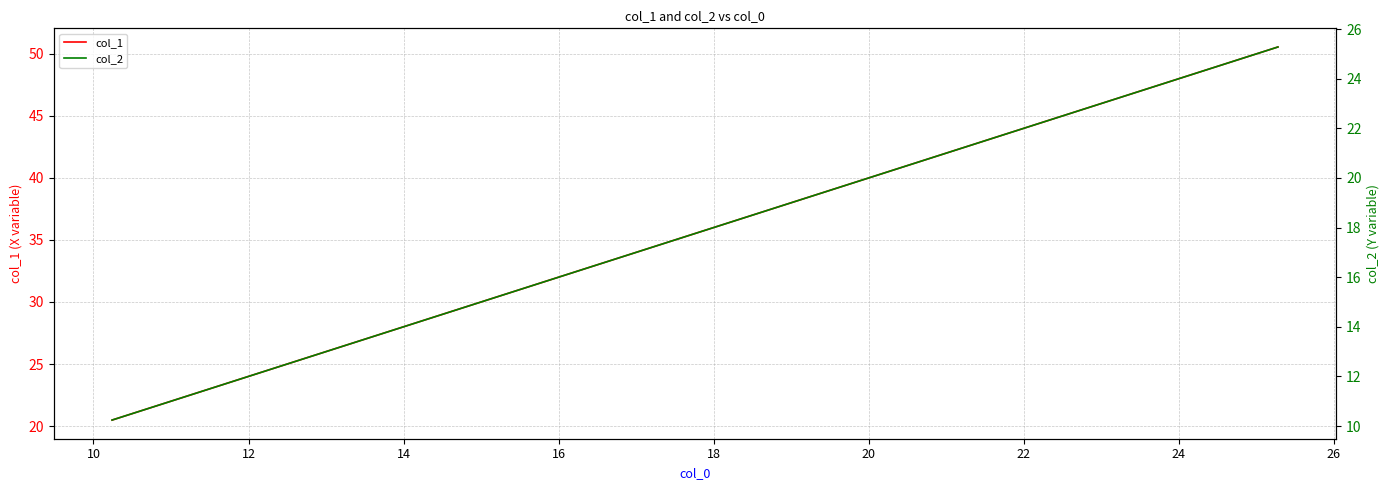

What is the lowest value of the col_1 series?

20.5